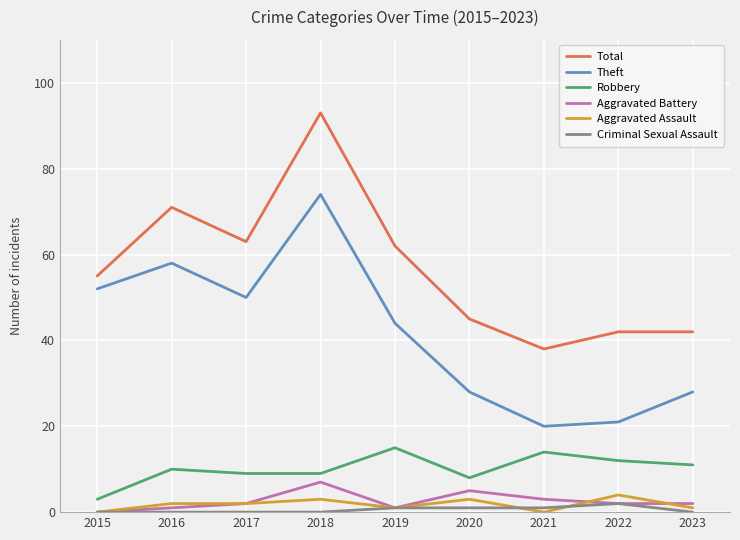

Rank the series by their maximum value, from highest to lowest.

Total, Theft, Robbery, Aggravated Battery, Aggravated Assault, Criminal Sexual Assault